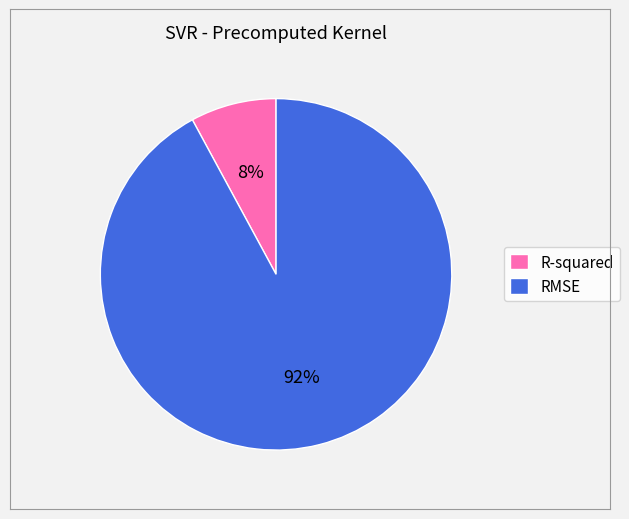

Does R-squared account for over 50% of the chart?

No